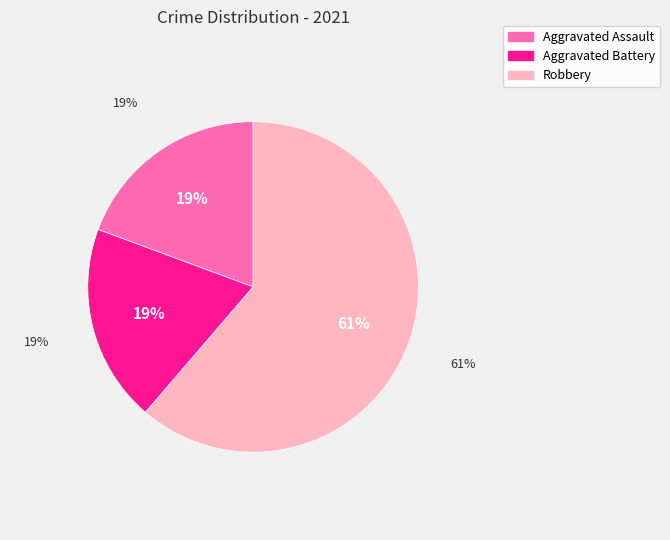

Combined, do Aggravated Assault and Robbery account for over 50%?

Yes